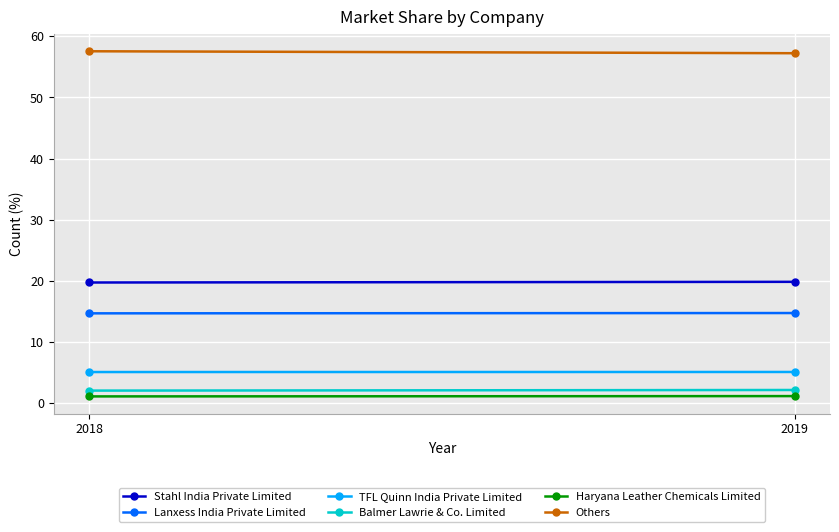

What is the total value across all series at 2019?

100.0